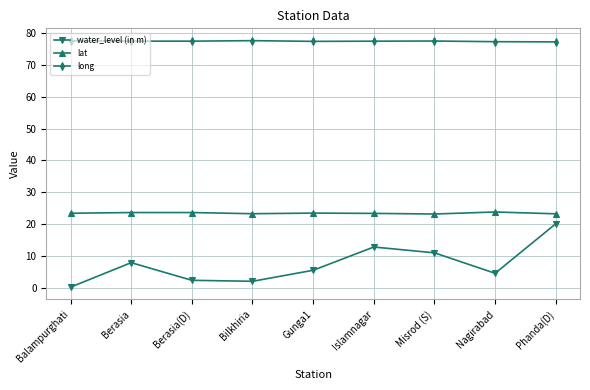

What is the total value across all series at Islamnagar?

113.6